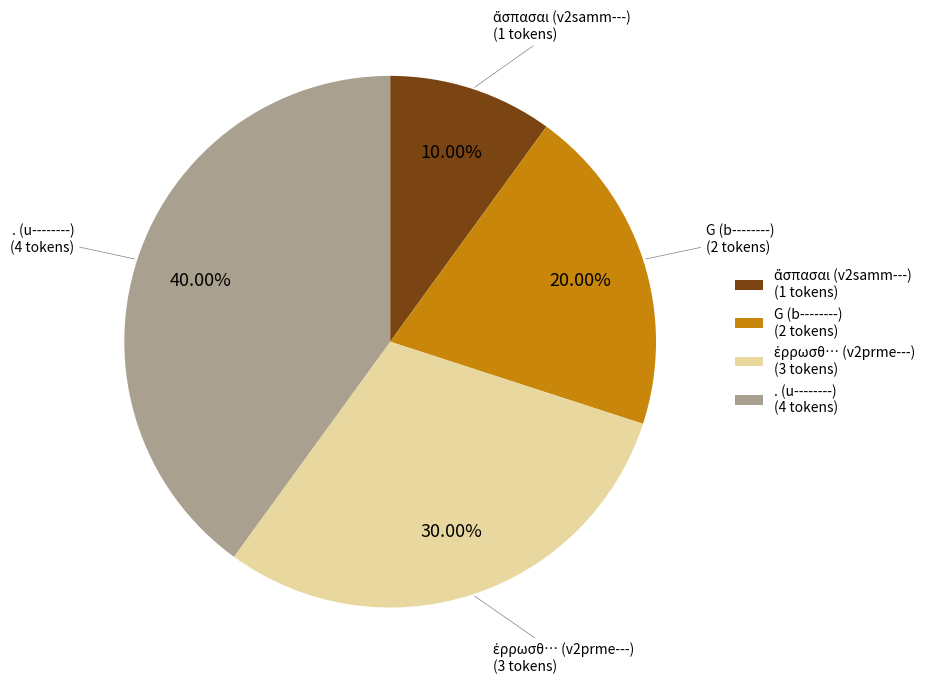

How many slices are in this pie chart?

4